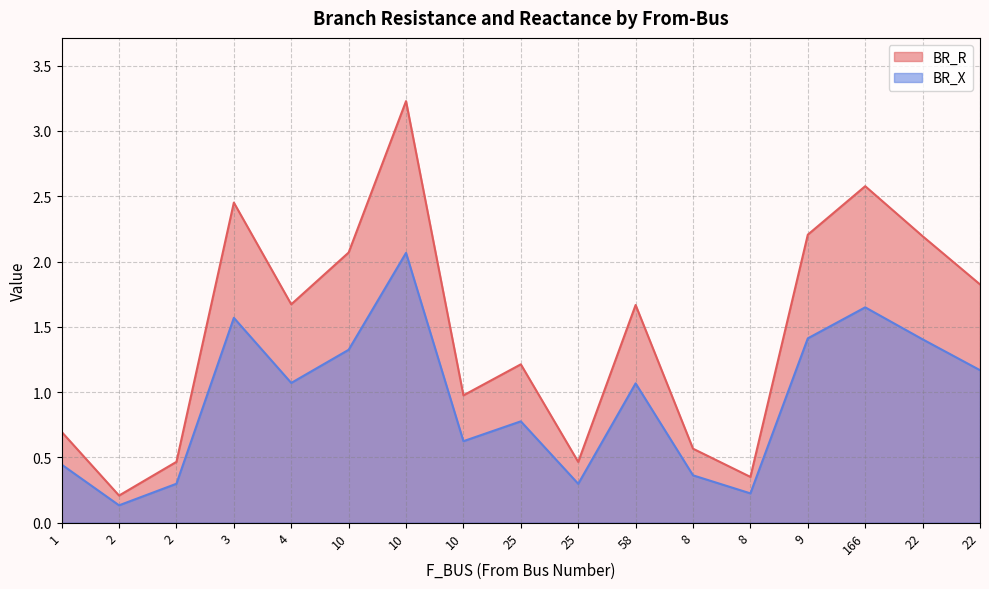

List the series in order of their overall mean, lowest first.

BR_X, BR_R